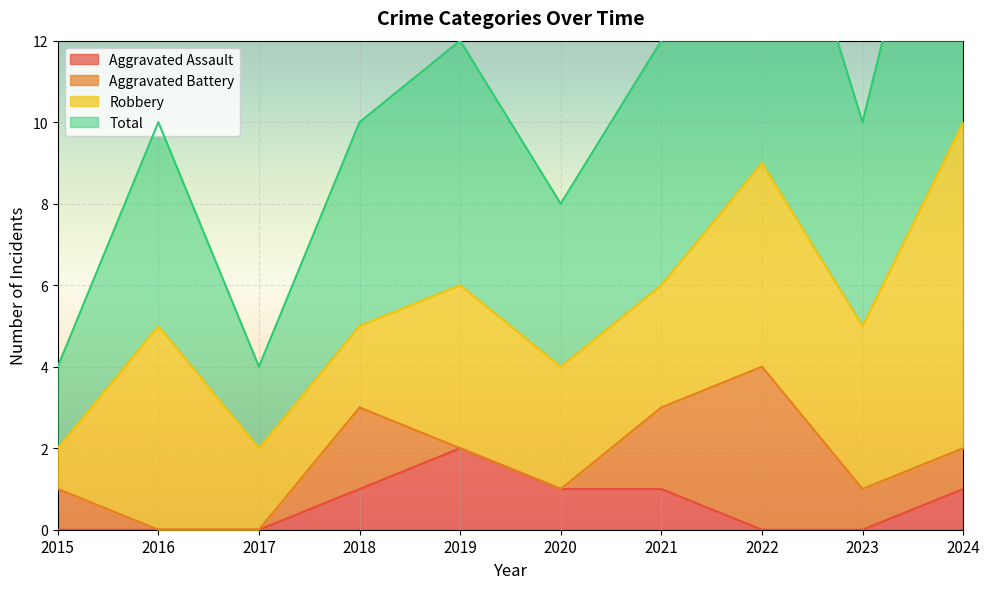

The value of Aggravated Assault at 2018 is 2. True or false?

False